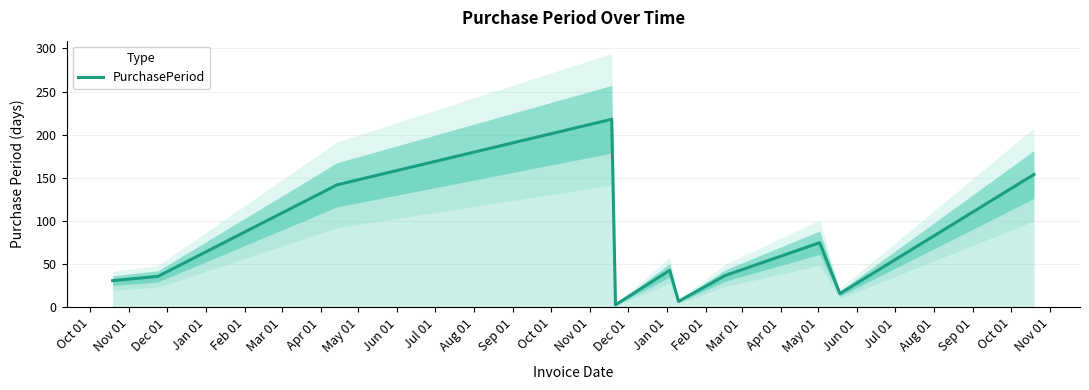

Reading left to right, extract all data points from this chart.

31	36	142	218	3	43	7	37	75	16	154